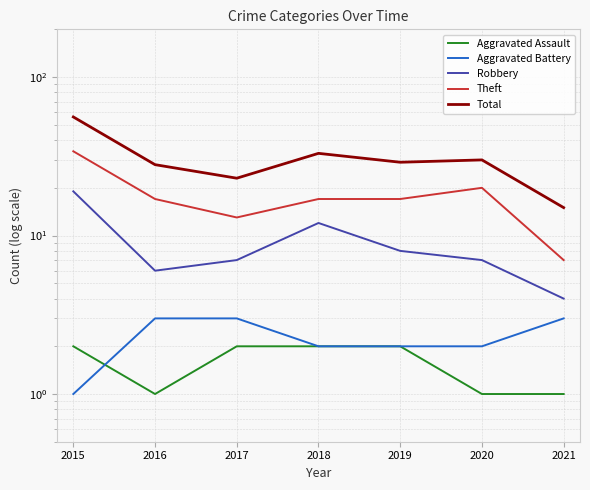

What is the maximum value for Robbery?

19